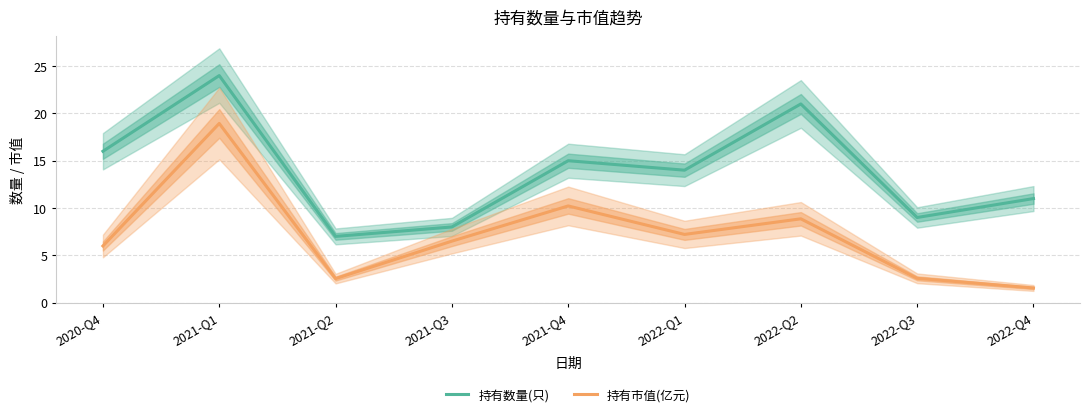

What value does the 持有市值(亿元) series have at 2021-Q1?

18.9